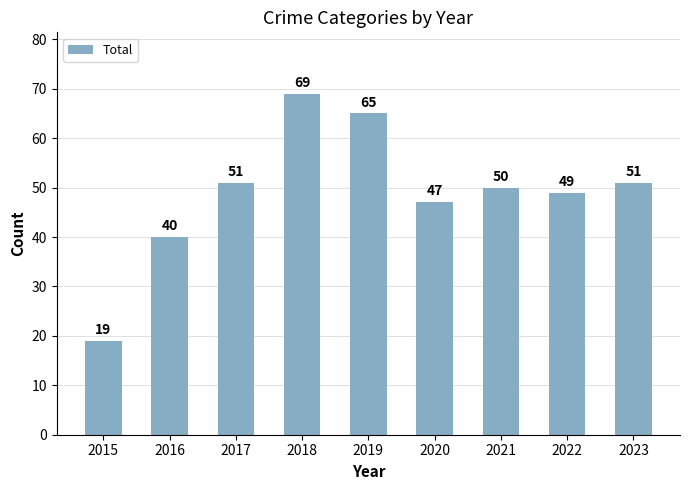

Reading left to right, extract all data points from this chart.

2015=19	2016=40	2017=51	2018=69	2019=65	2020=47	2021=50	2022=49	2023=51